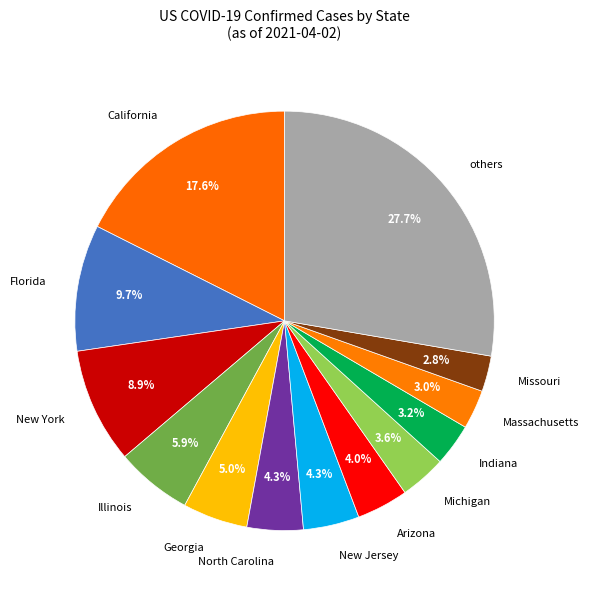

What percentage do others and Michigan together represent?

31.3%